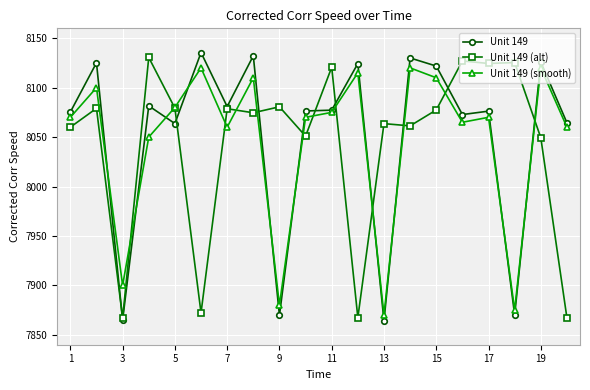

What is the sum of all Unit 149 (smooth) values?

160920.0